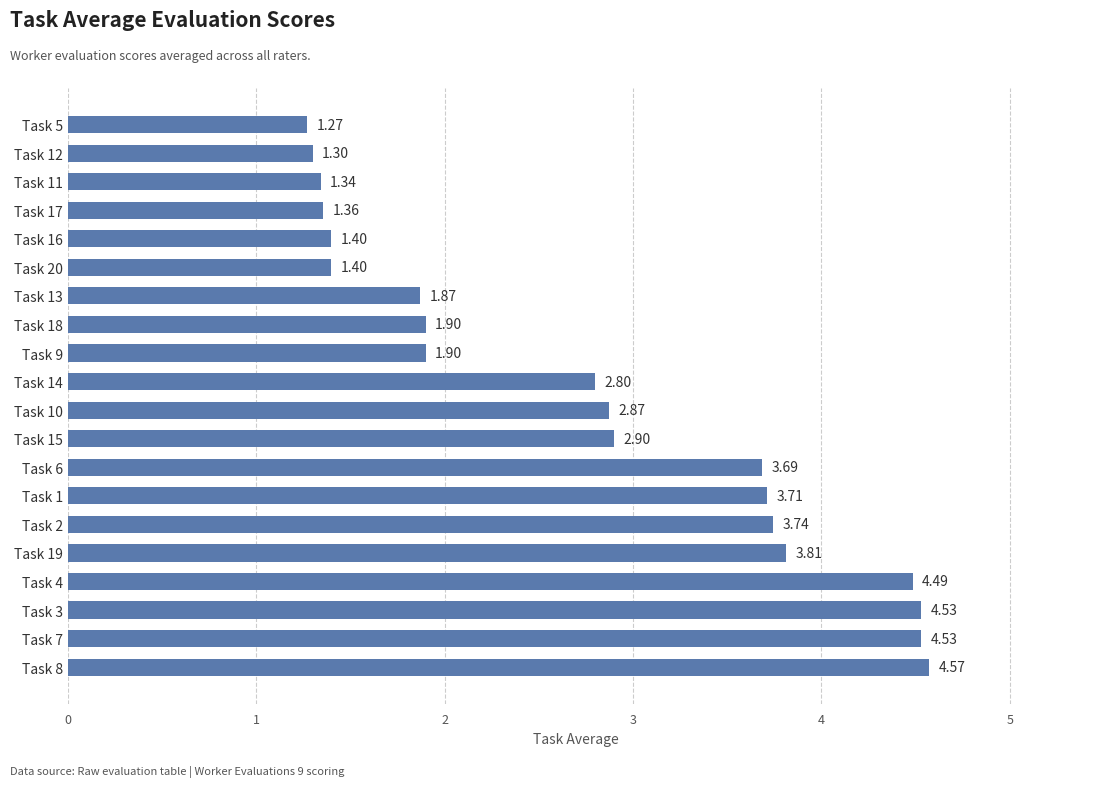

How many series are shown in this chart?

1